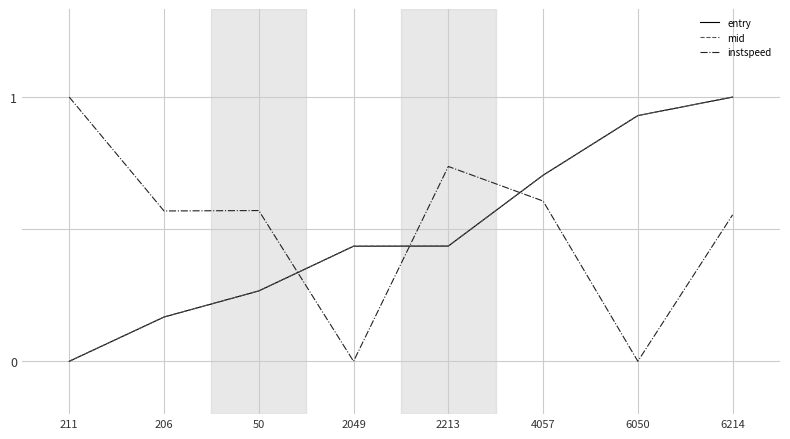

Reading right to left, what are all the values shown in this chart?

entry: 6214=1.5	6050=1.4	4057=1.1	2213=0.7	2049=0.7	50=0.4	206=0.3	211=0.0
mid: 6214=1.5	6050=1.4	4057=1.1	2213=0.7	2049=0.7	50=0.4	206=0.3	211=0.0
instspeed: 6214=0.8	6050=0.0	4057=0.9	2213=1.1	2049=0.0	50=0.9	206=0.9	211=1.5